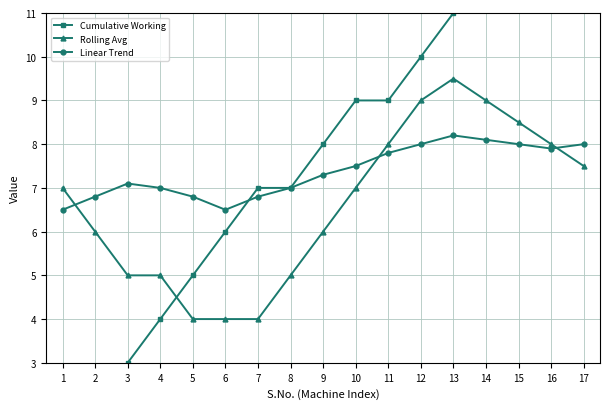

Count the number of categories in the chart.

17